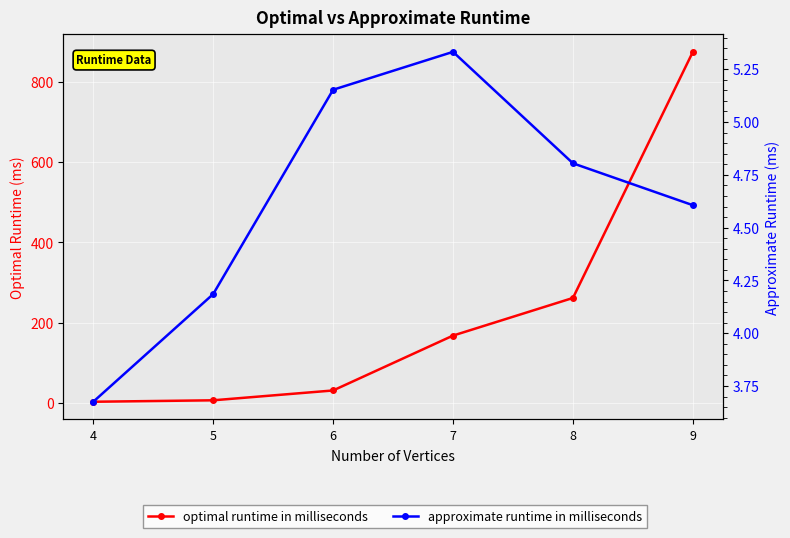

What is the spread (max minus min) of values at 8?

256.7